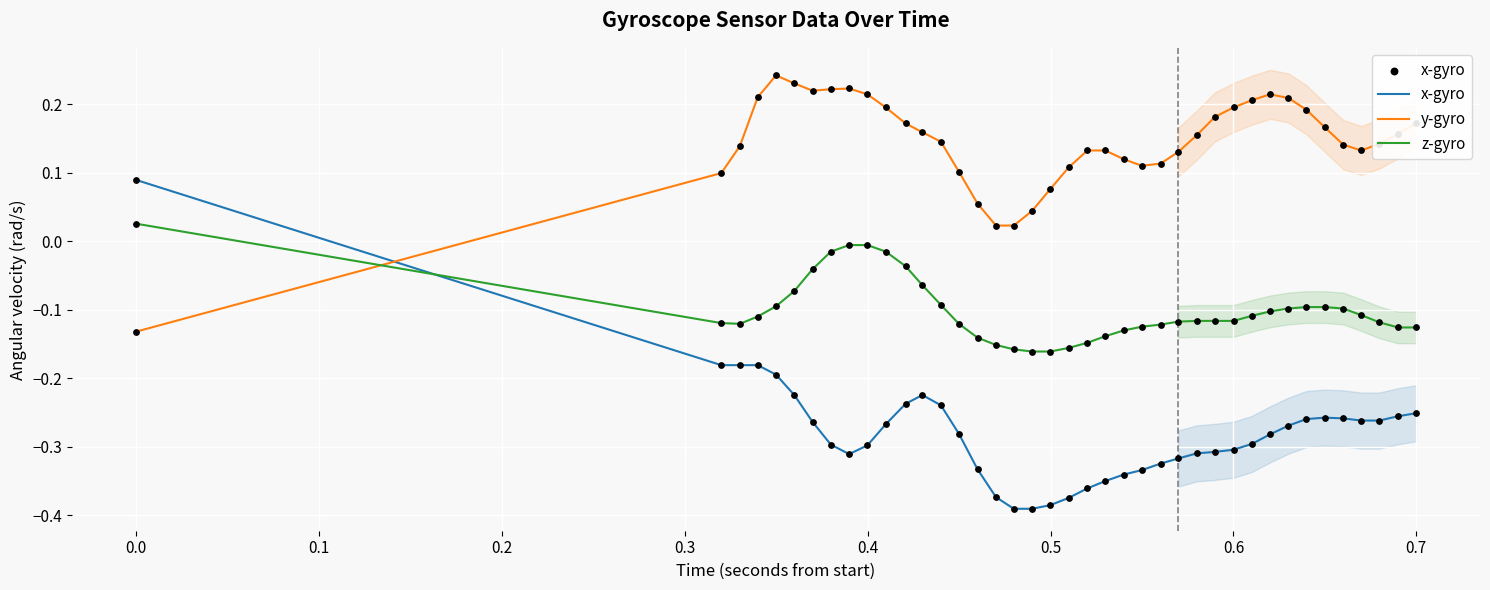

At how many categories does at least one series exceed 0?

40